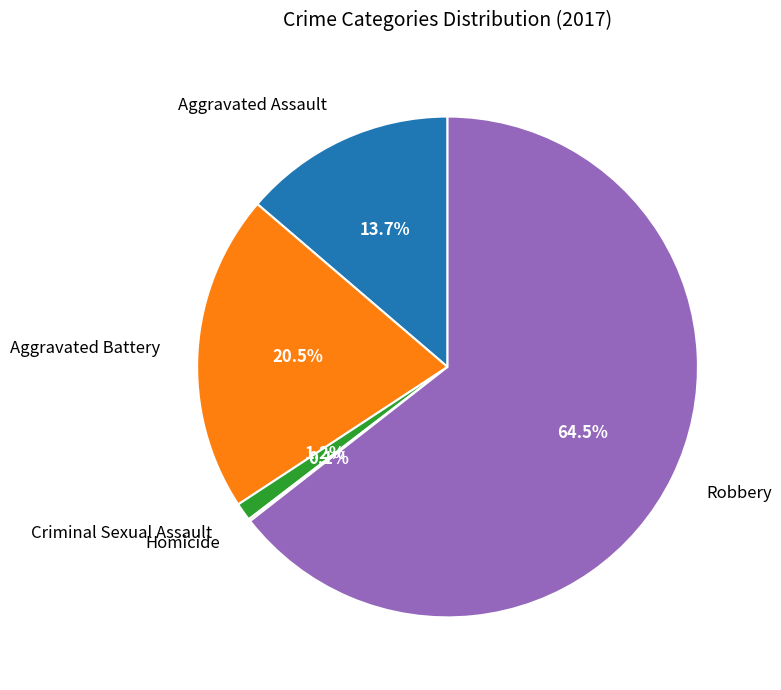

Is the sum of Aggravated Battery and Aggravated Assault greater than half?

No